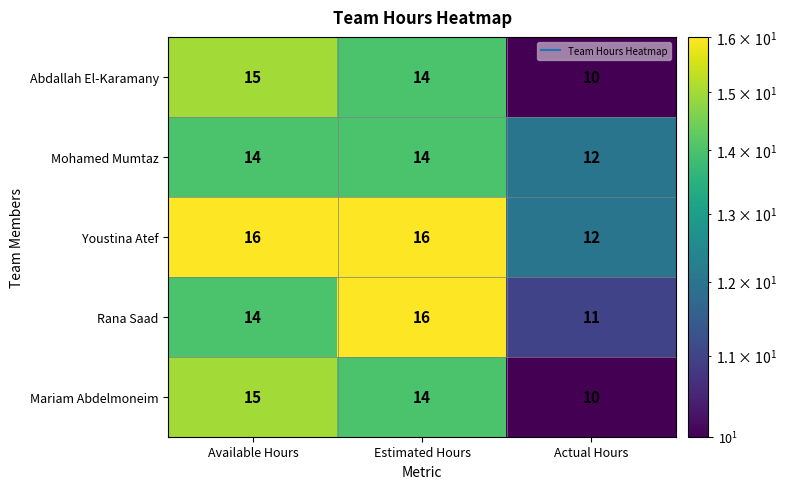

How many distinct data groups are displayed?

5